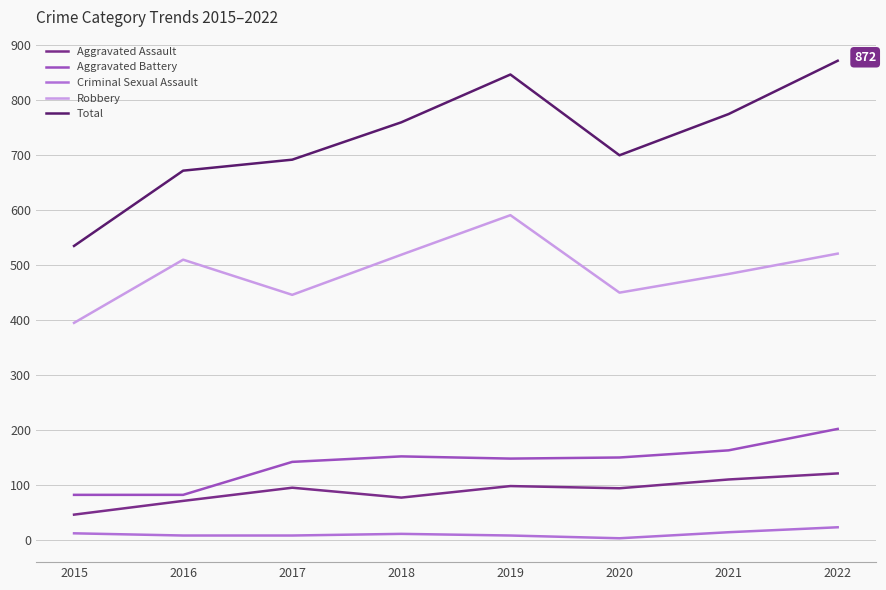

Rank the series by their maximum value, from lowest to highest.

Criminal Sexual Assault, Aggravated Assault, Aggravated Battery, Robbery, Total